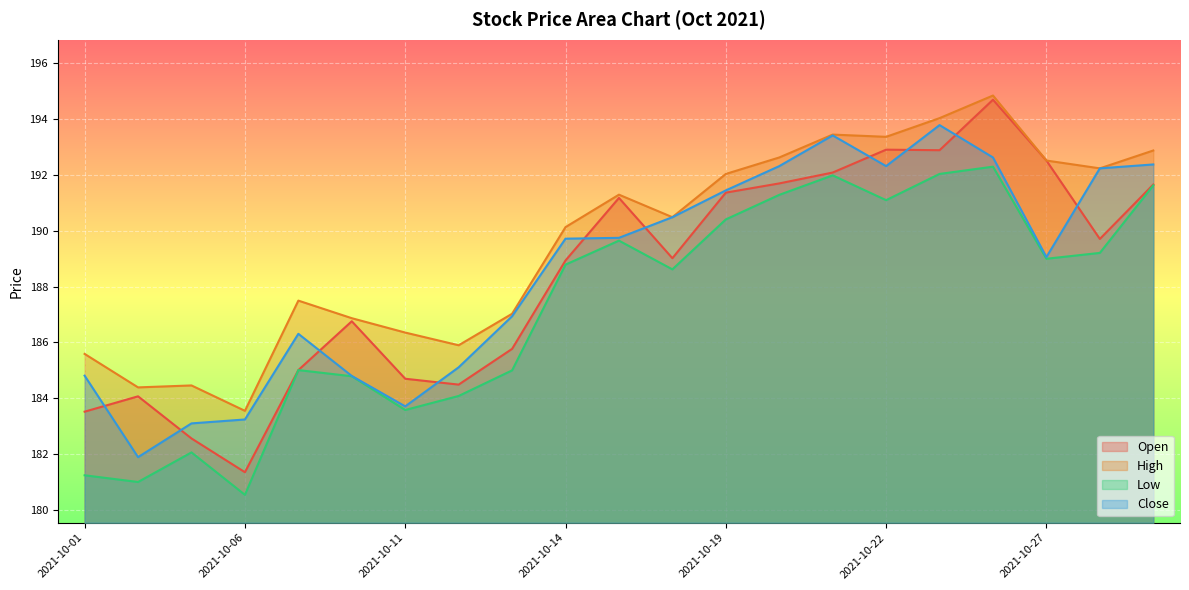

The value of Close at 2021-10-05 is 127.3. True or false?

False